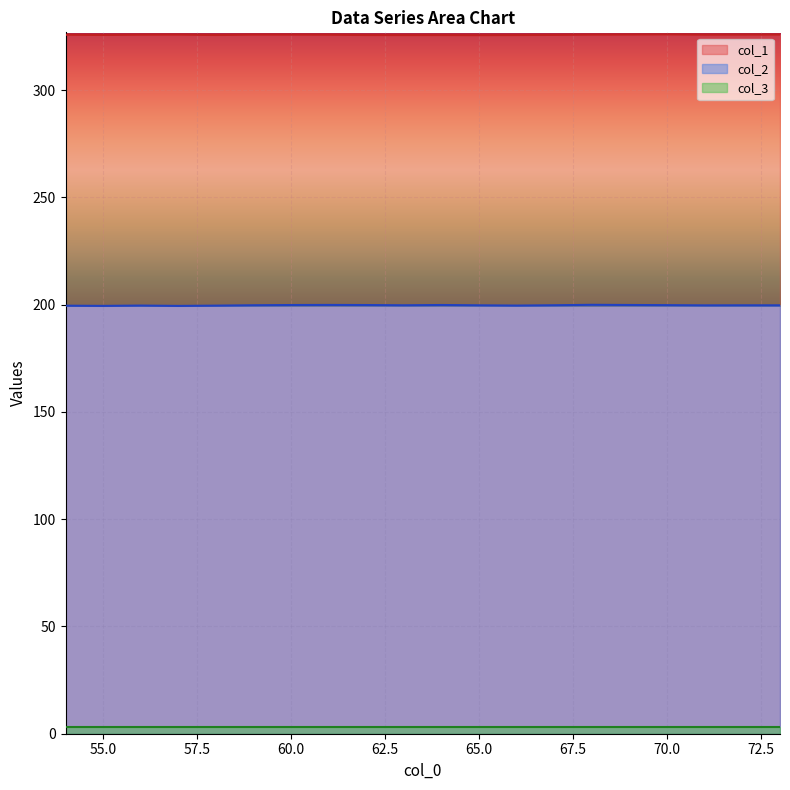

What is the highest value of the col_1 series?

326.0